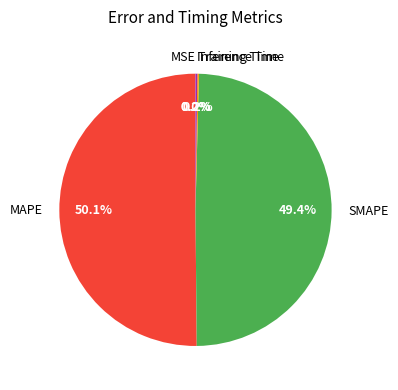

How much of the chart is everything except SMAPE?

50.6%